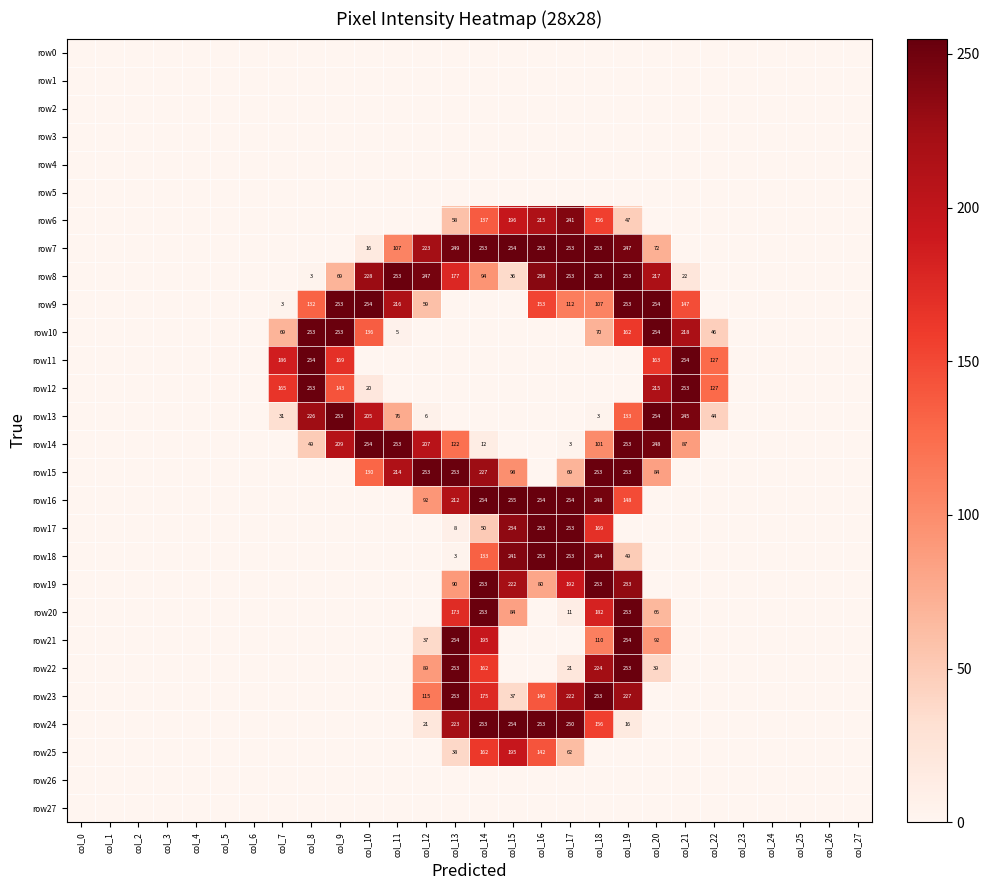

Where is row11 nearest to the value 127?

col_22